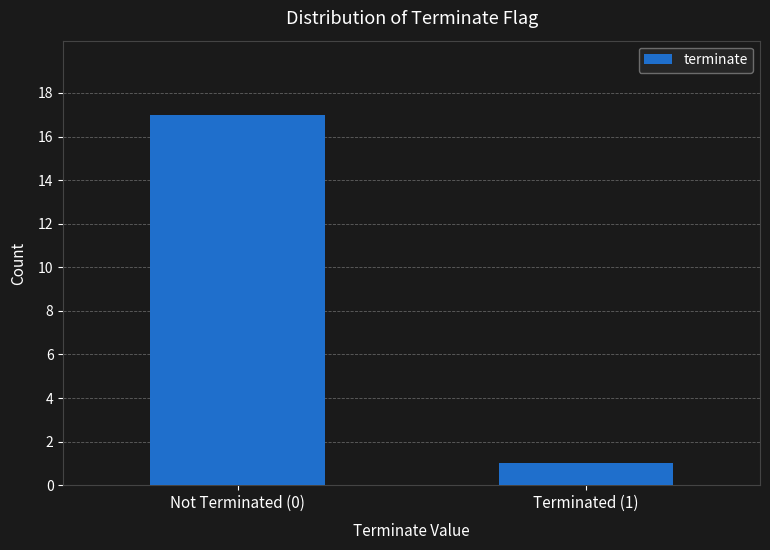

Rank the categories by value from lowest to highest.

Terminated (1), Not Terminated (0)